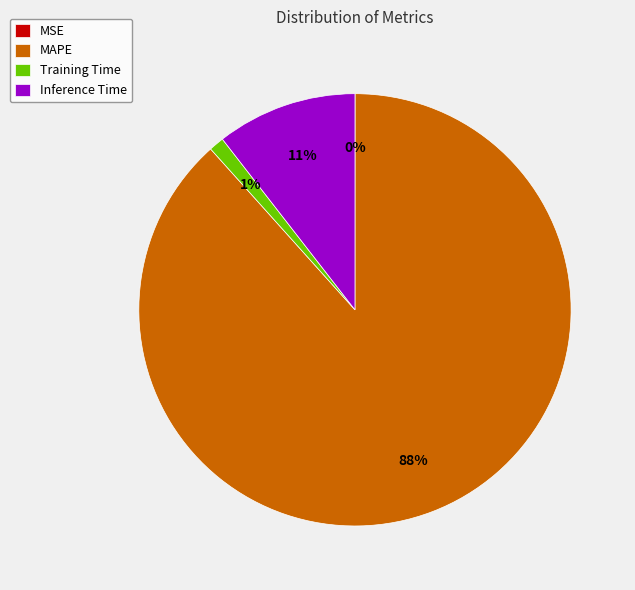

True or false: Training Time accounts for 16% of the total.

False